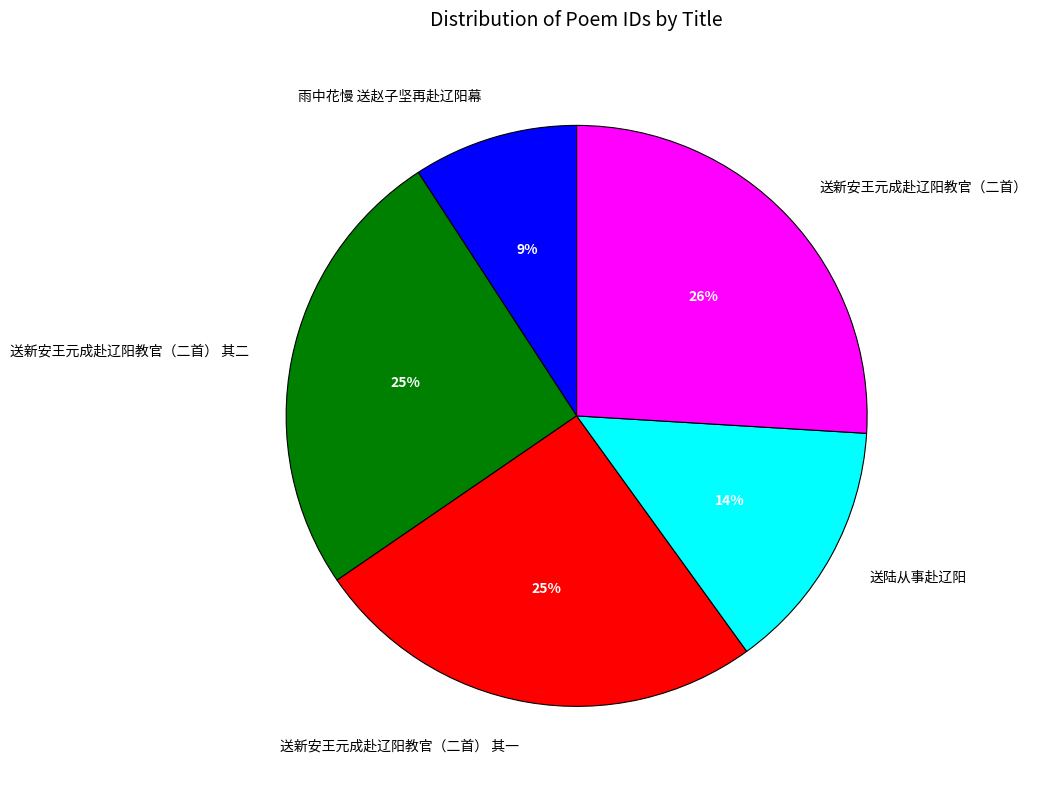

How many slices are in this pie chart?

5